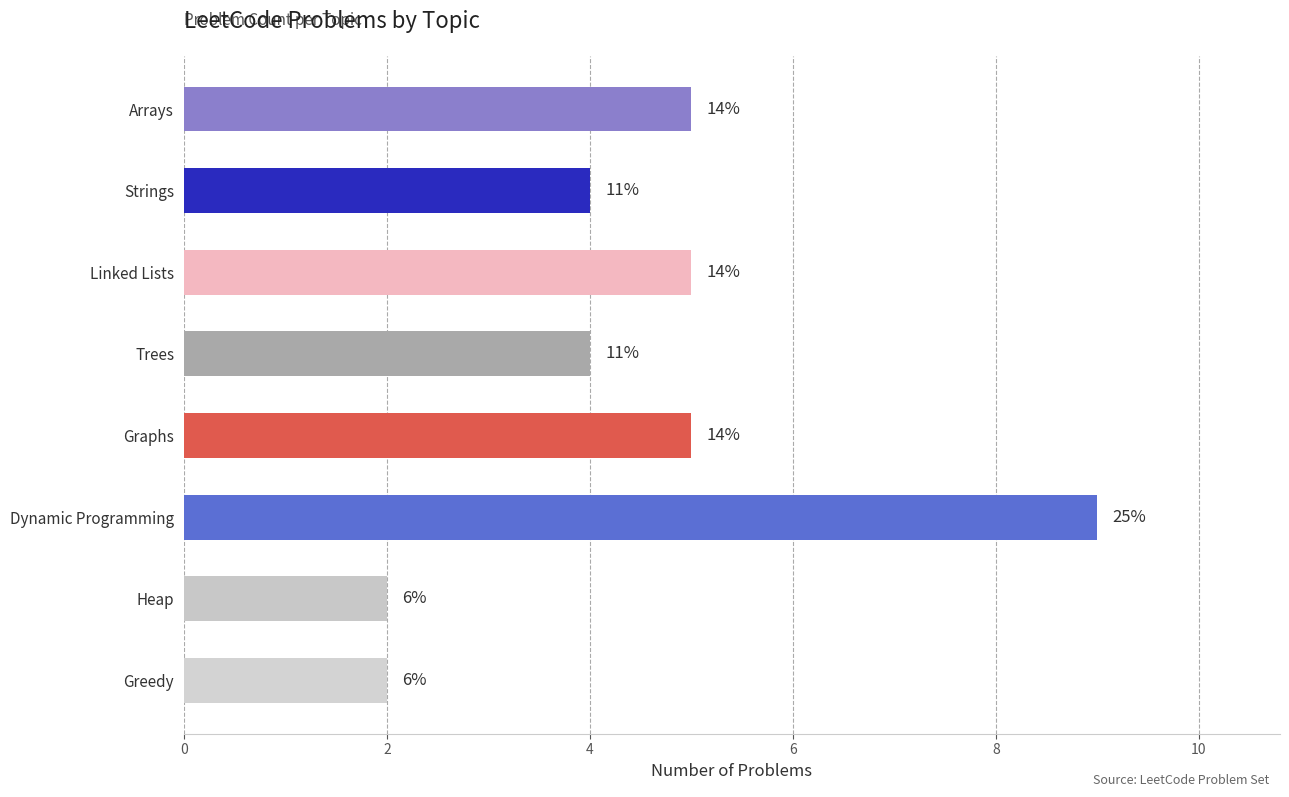

Does the chart contain any negative values?

No